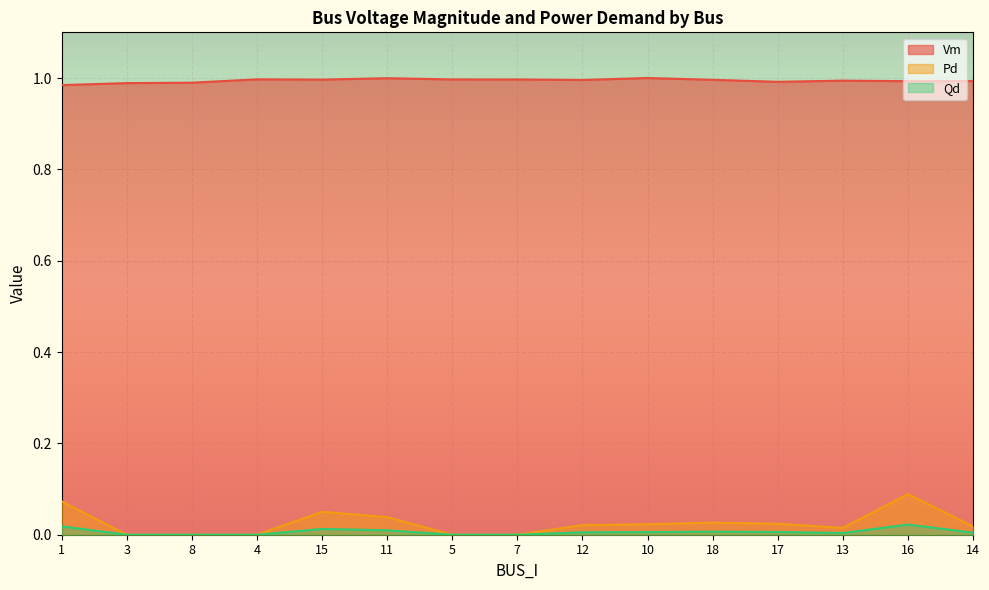

True or false: Qd has more than 1 points higher than both neighbors.

True